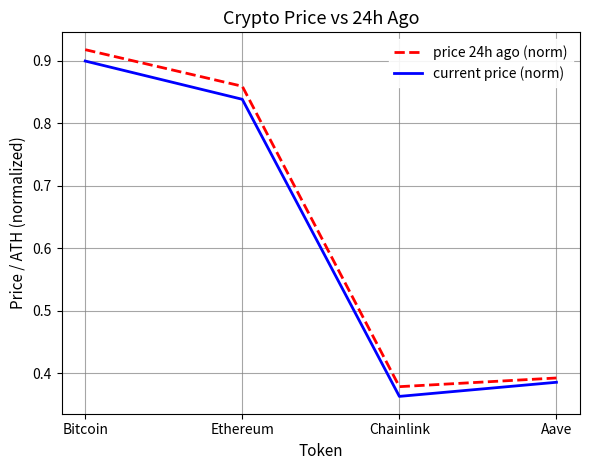

What position from the right is Ethereum?

3